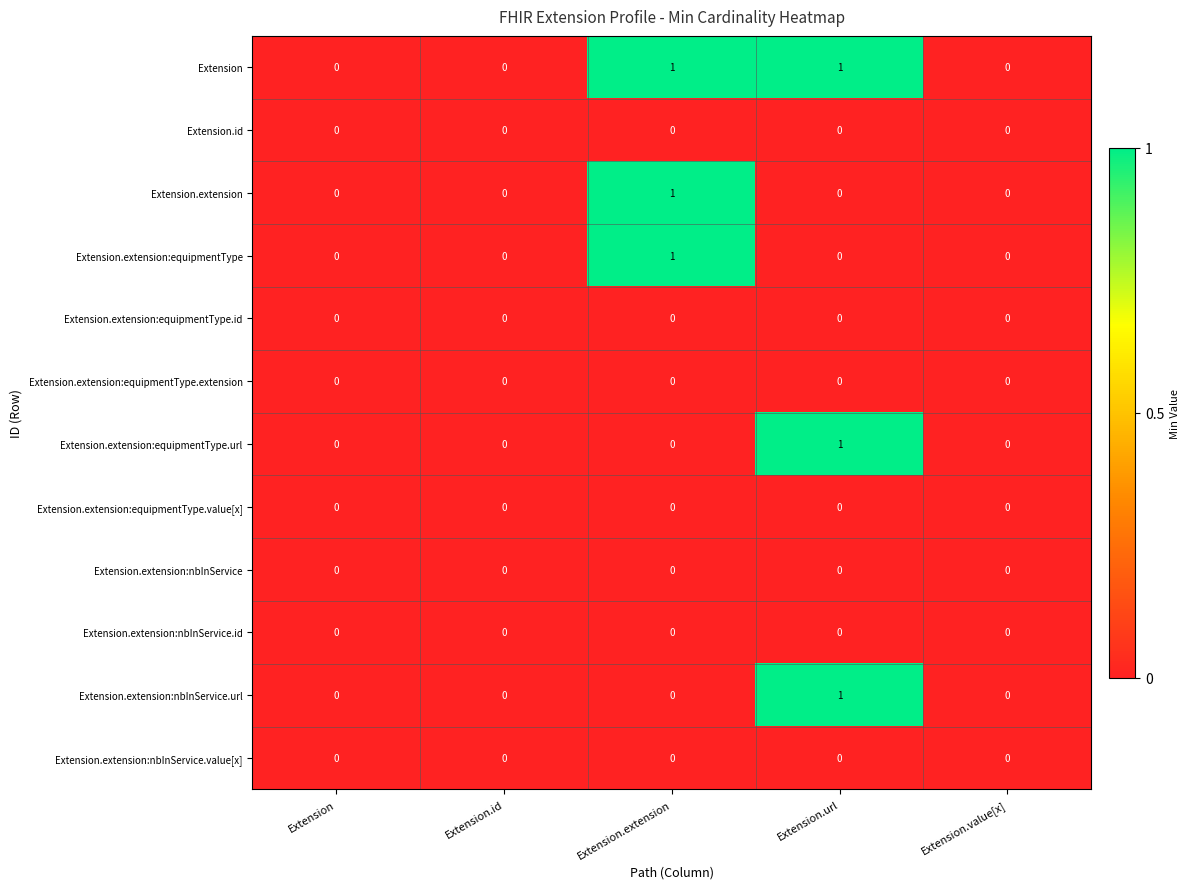

True or false: Extension.extension:nbInService.id has a value of 0 at Extension.id.

True